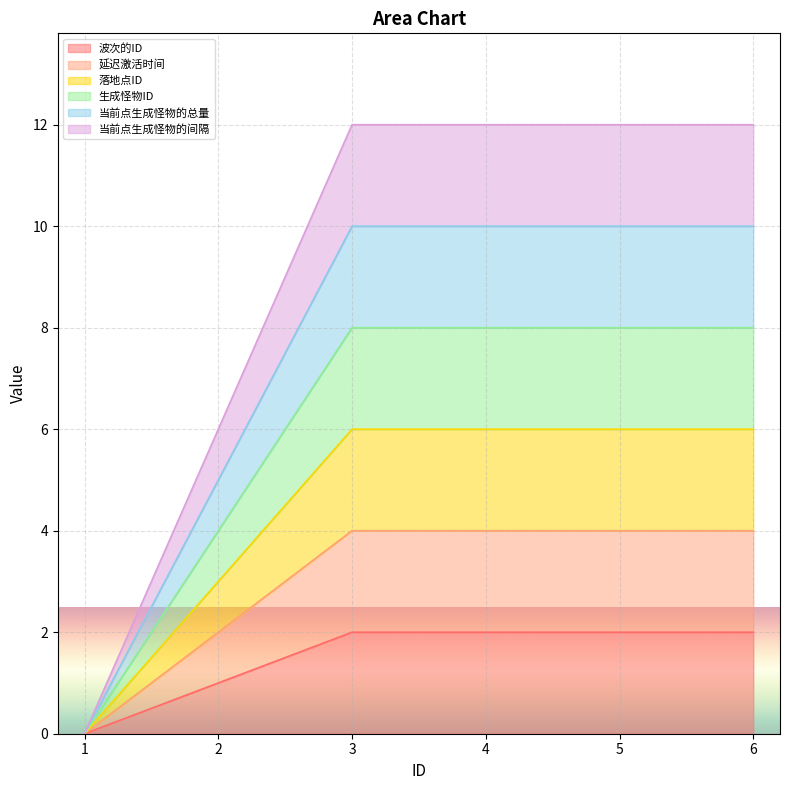

The 当前点生成怪物的总量 series shows 10 at 4. True or false?

True